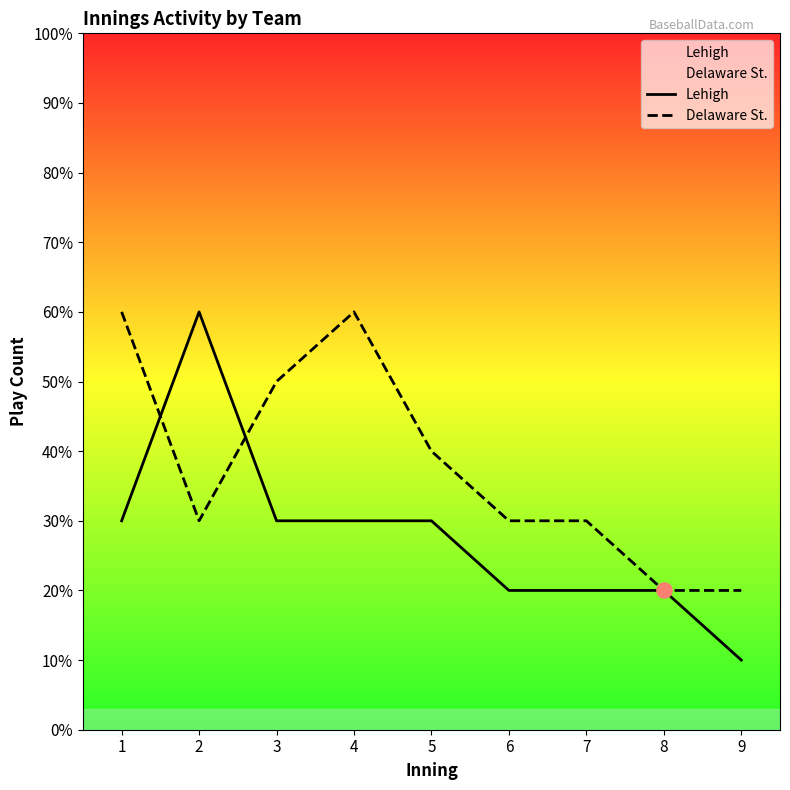

Is the value of Lehigh at 7 greater than the value of Delaware St. at 3?

No